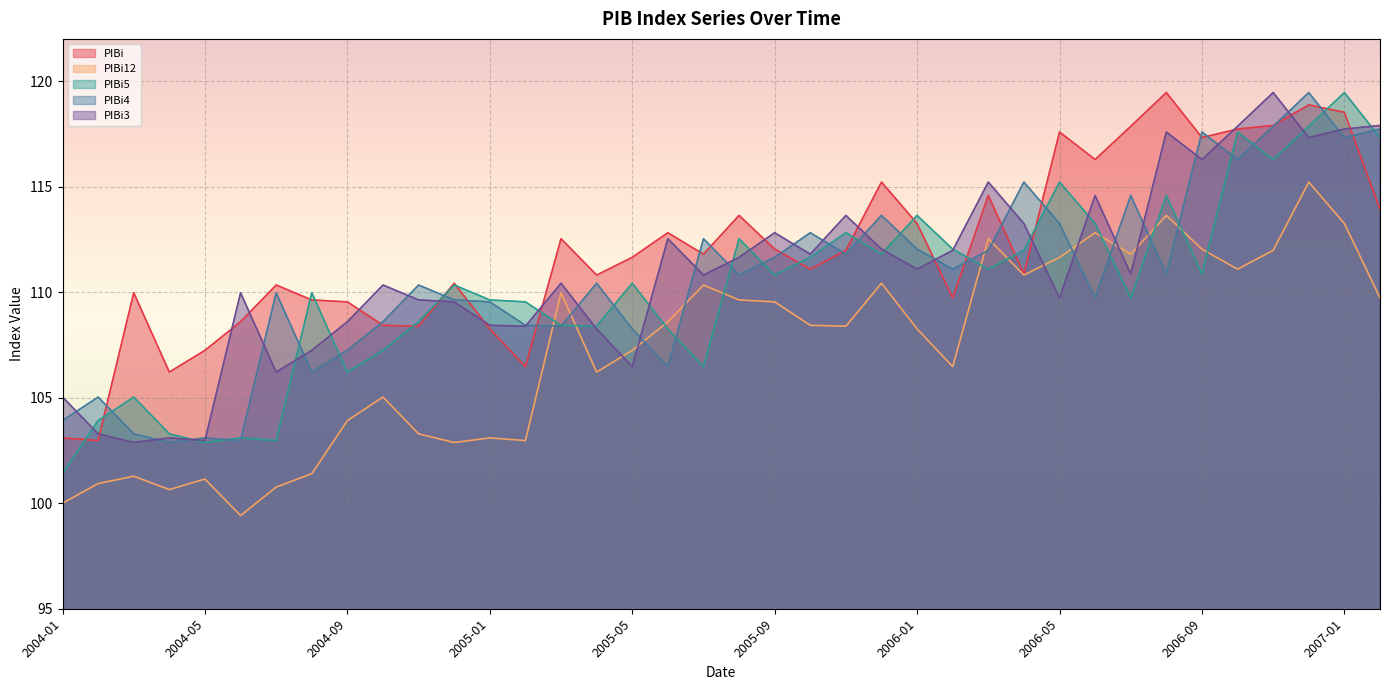

Which series has the largest total across all categories?

PIBi